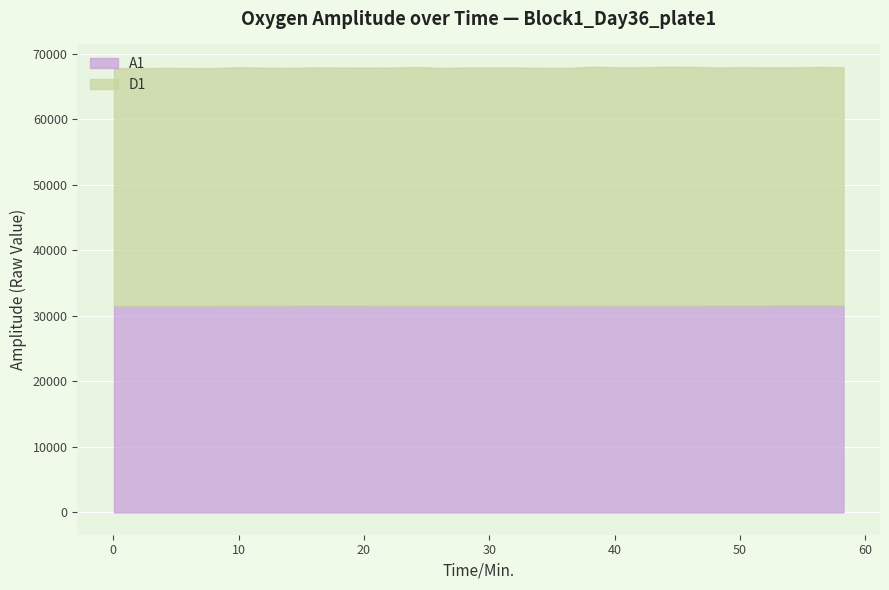

The value of A1 at 42.23 is 56386. True or false?

False